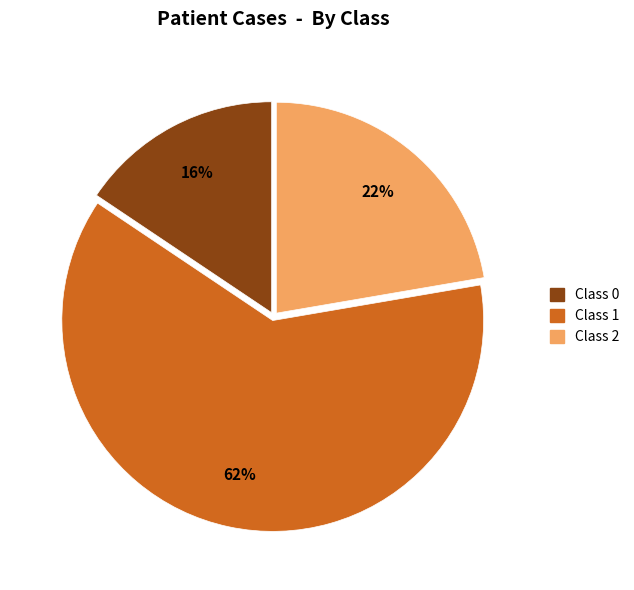

Approximately how many times larger is the value at Class 2 compared to Class 0?

1.4